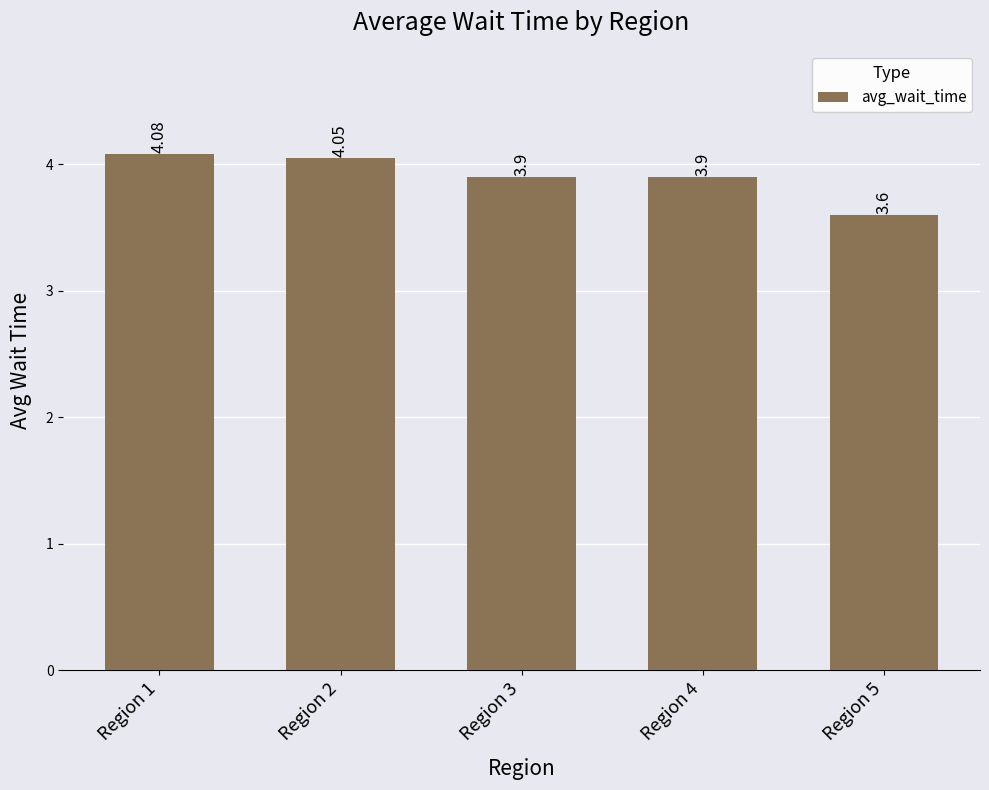

What is the difference between the values at Region 5 and Region 4?

0.3